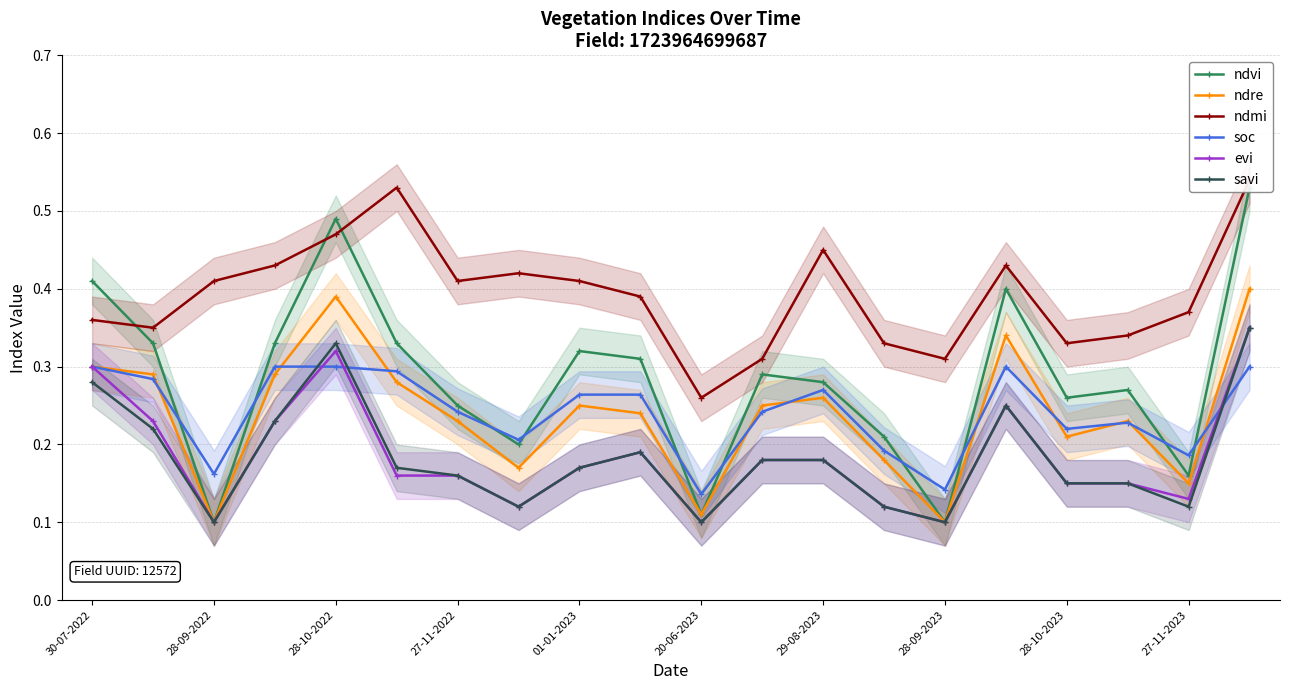

True or false: evi has more than 2 points higher than both neighbors.

True